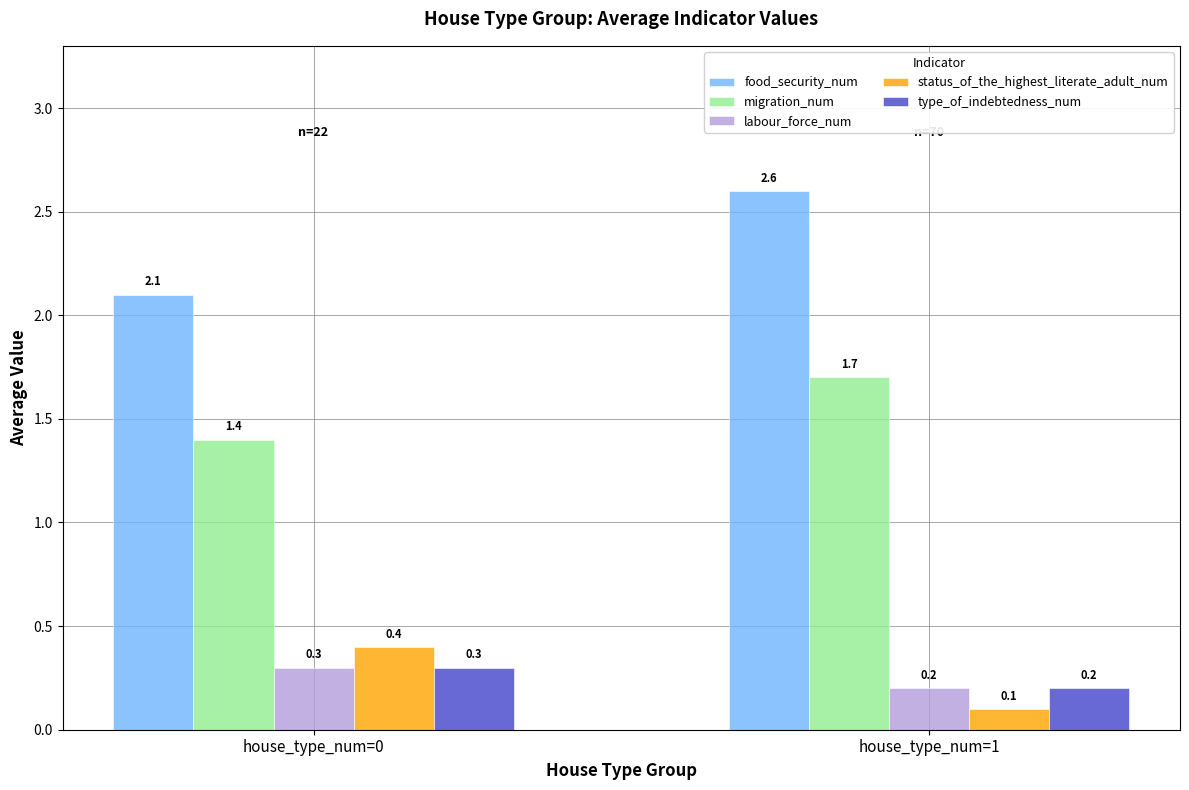

What is the average value of the food_security_num series?

2.4